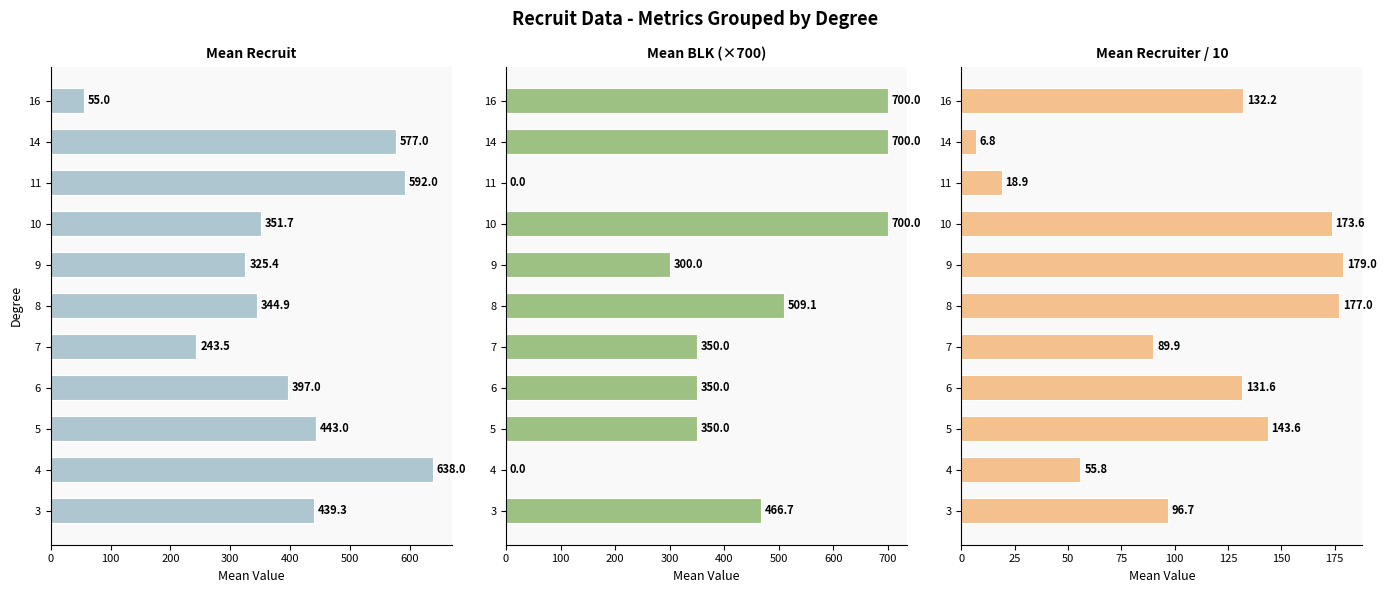

Reading left to right, what are all the values shown in this chart?

Mean Recruit: 439.3	638.0	443.0	397.0	243.5	344.9	325.4	351.7	592.0	577.0	55.0
Mean BLK (×700): 466.7	0.0	350.0	350.0	350.0	509.1	300.0	700.0	0.0	700.0	700.0
Mean Recruiter / 10: 96.7	55.8	143.6	131.6	89.9	177.0	179.0	173.6	18.9	6.8	132.2